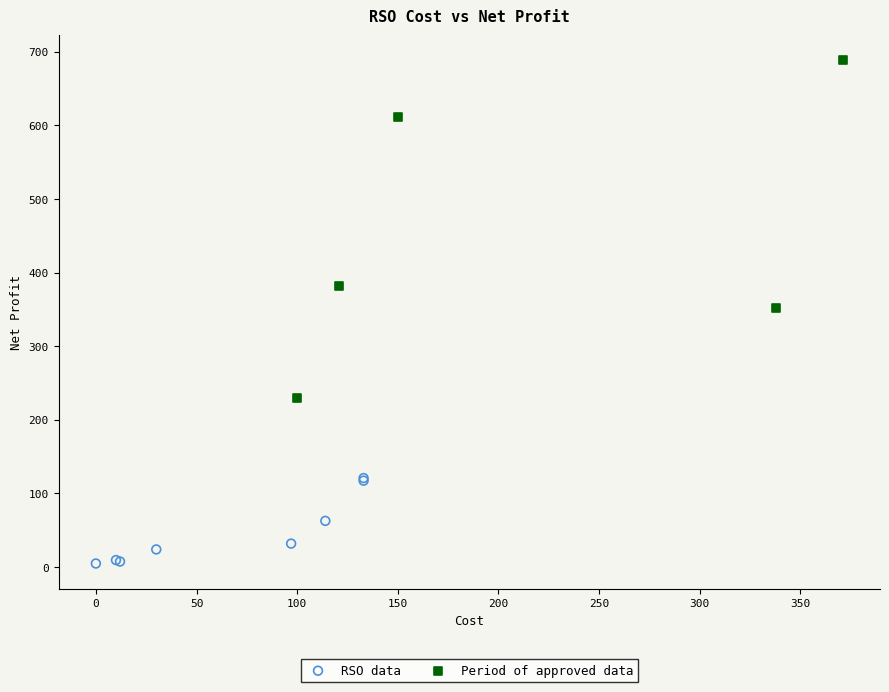

Which series contains the highest Y value?

Period of approved data